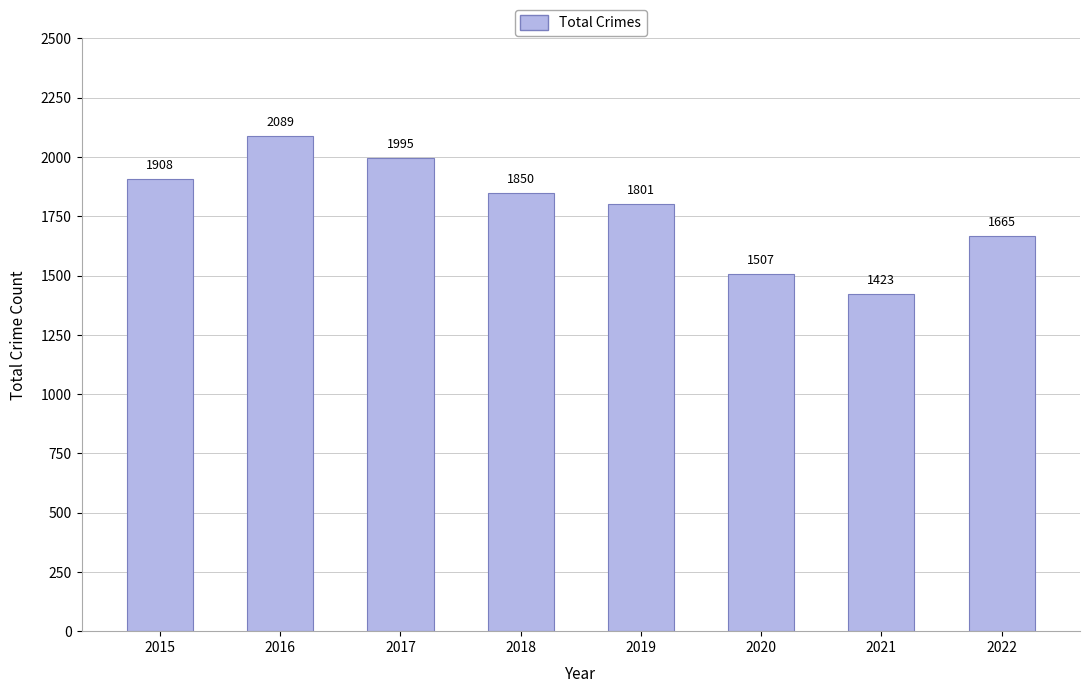

How many values are below 1850?

4